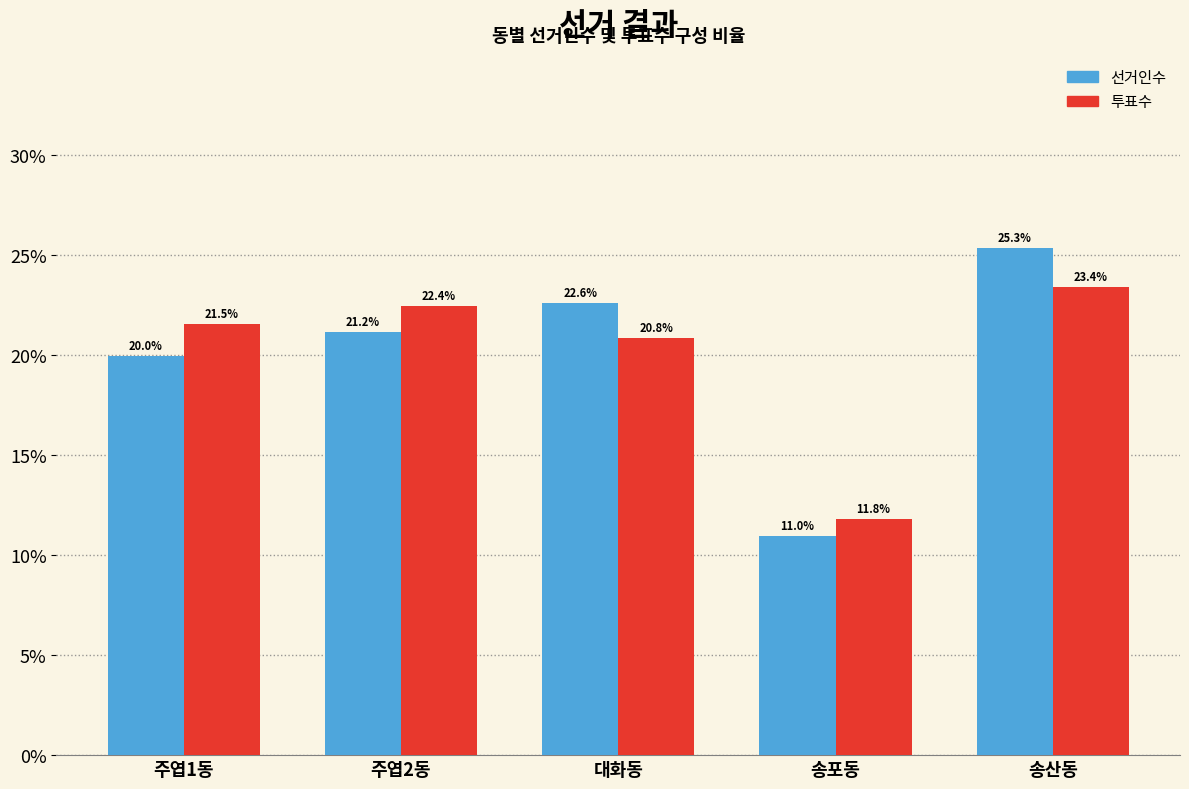

Reading left to right, transcribe all the data shown in this chart.

선거인수: 주엽1동=20.0	주엽2동=21.2	대화동=22.6	송포동=11.0	송산동=25.3
투표수: 주엽1동=21.5	주엽2동=22.4	대화동=20.8	송포동=11.8	송산동=23.4